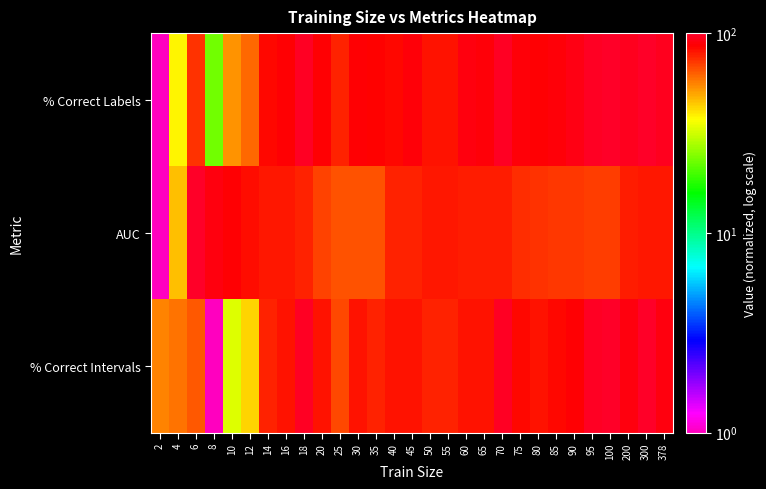

Which series has the largest total across all categories?

% Correct Labels